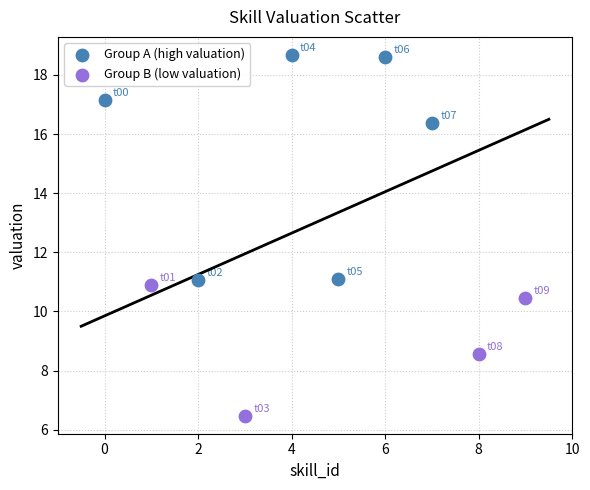

Which series has the widest spread of Y values?

Group A (high valuation)